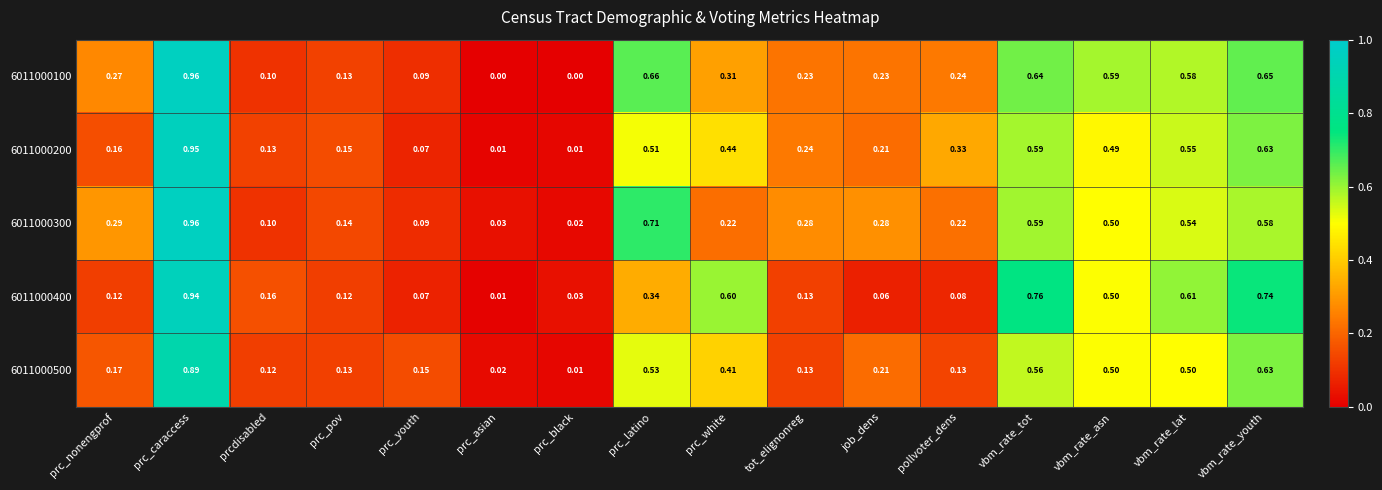

At which category is the sum across all series the highest?

prc_caraccess